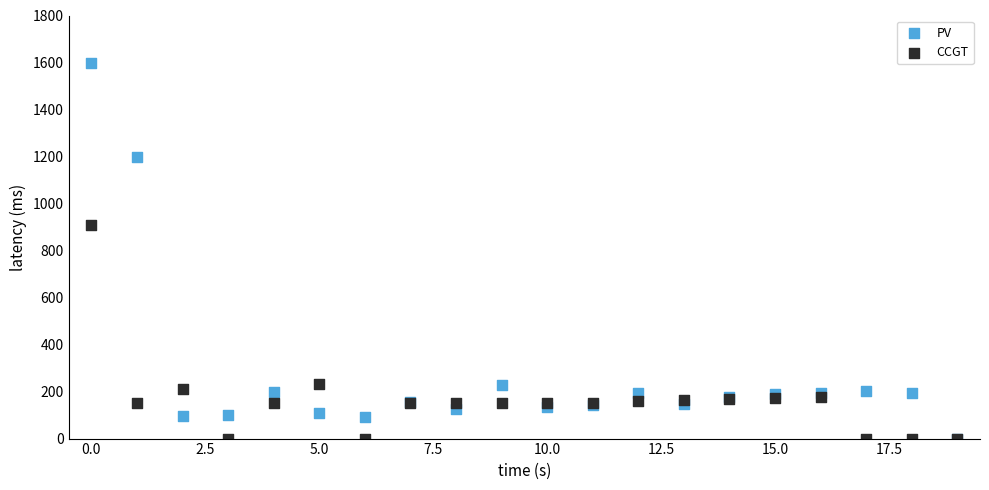

In the PV series, what Y value is closest to 799?

1199